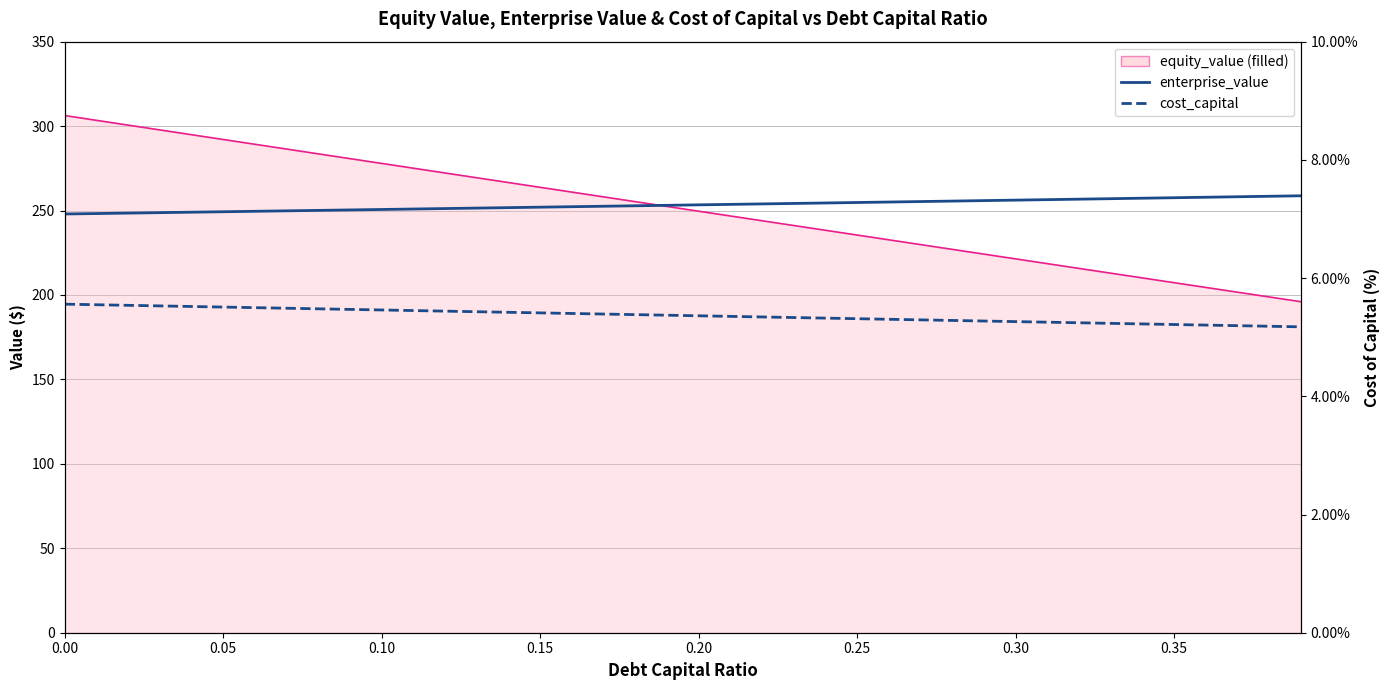

The cost_capital series shows 9.1 at 26. True or false?

False